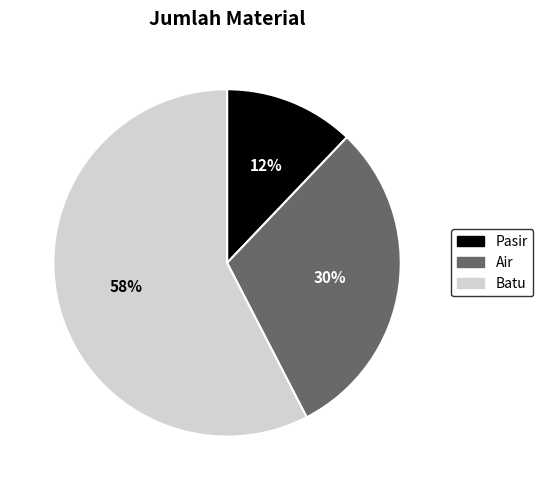

Which has a higher value, Pasir or Batu?

Batu